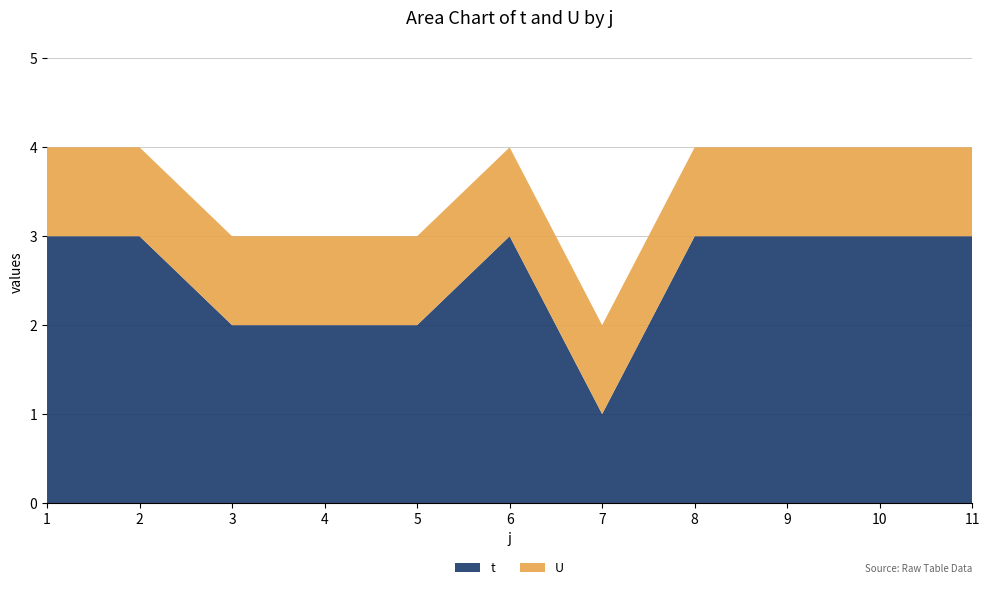

Reading left to right, extract all data points from this chart.

t: 3	3	2	2	2	3	1	3	3	3	3
U: 1	1	1	1	1	1	1	1	1	1	1